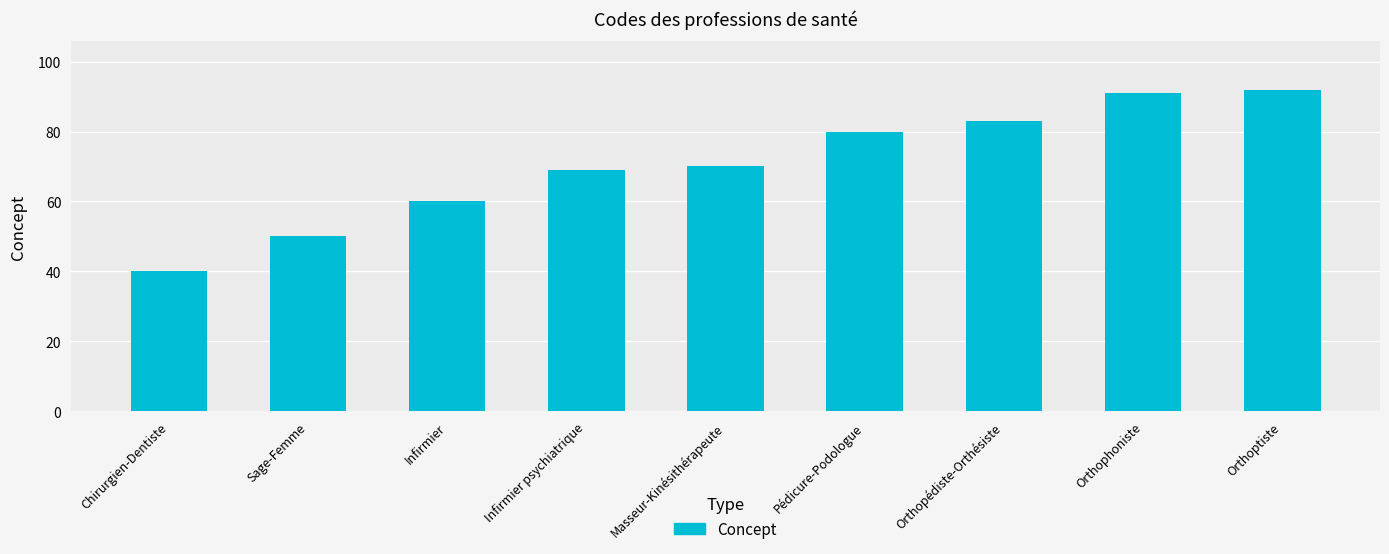

List the labels in order of value, largest first.

Orthoptiste, Orthophoniste, Orthopédiste-Orthésiste, Pédicure-Podologue, Masseur-Kinésithérapeute, Infirmier psychiatrique, Infirmier, Sage-Femme, Chirurgien-Dentiste